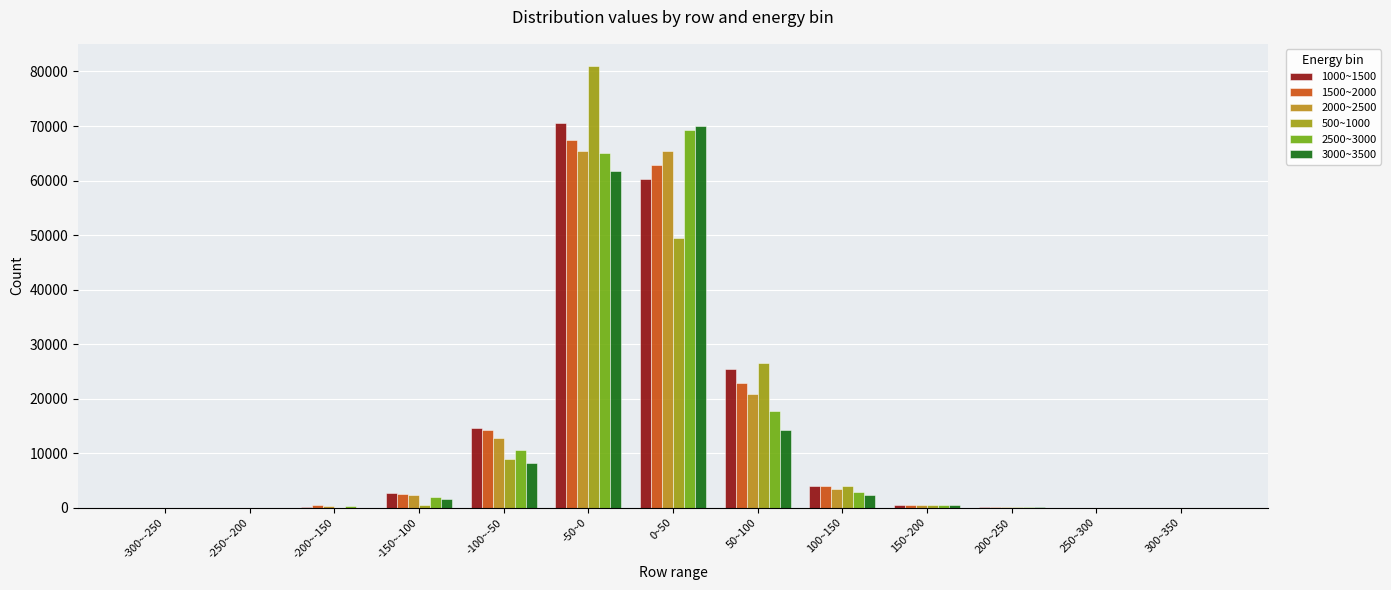

What is the value of the 500~1000 bar at the 5th from the left?

9019